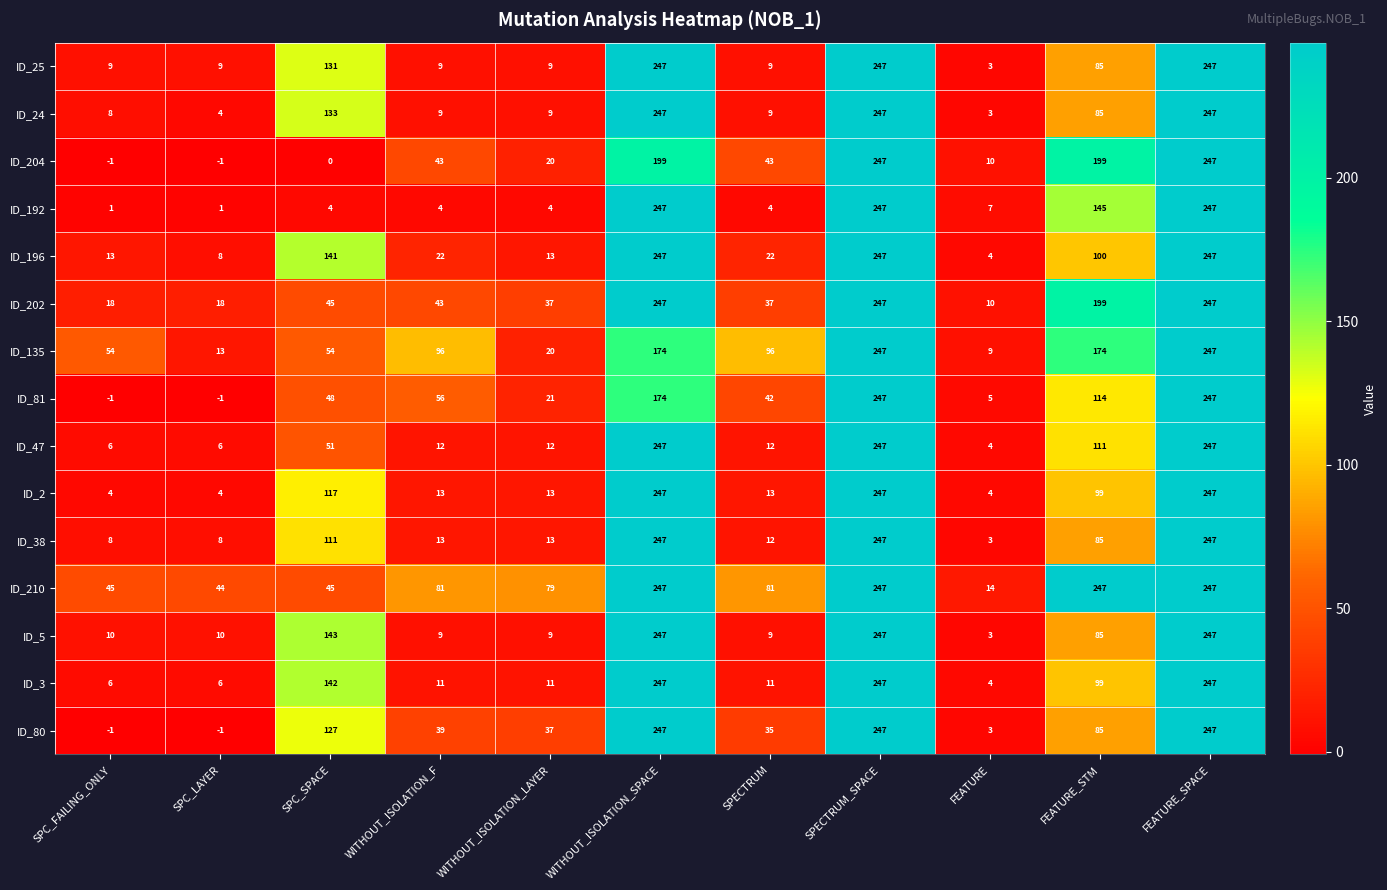

Is it true that ID_38 equals 4 at SPECTRUM?

False